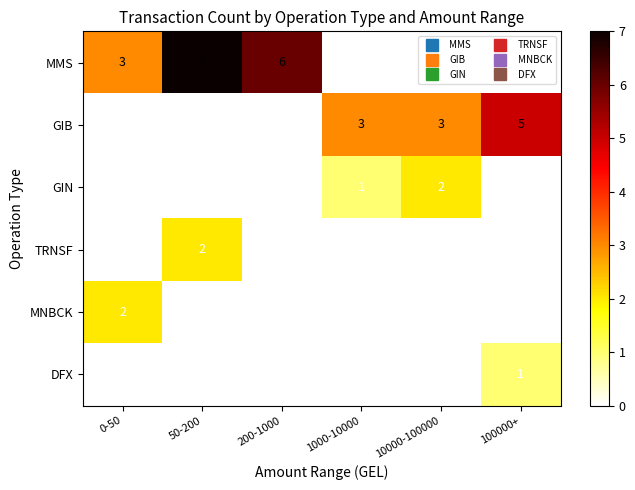

Which series has the largest total across all categories?

MMS